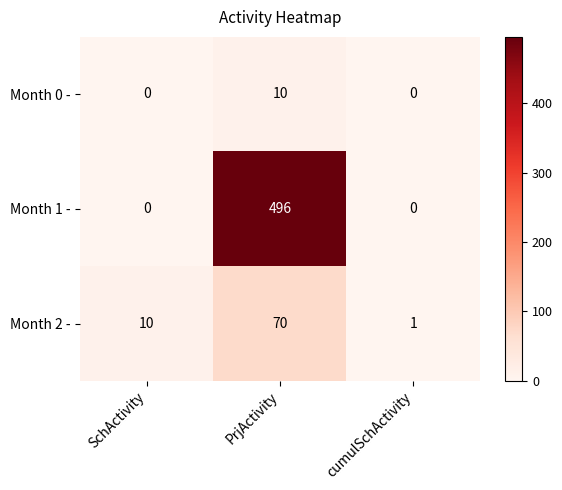

How many values in the Month 1 - series exceed 0?

1